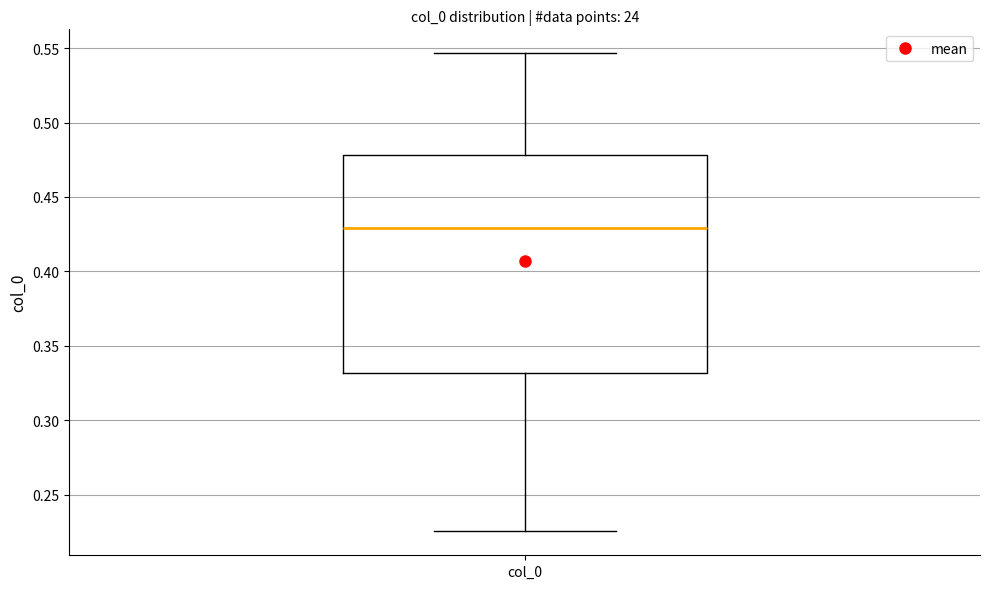

Read this box plot against the y-axis: the position of the median line, the range covered by the box, and the ends of both whiskers. The values are not printed on the chart, so give them approximately, as read against the axis.

median 0.430, box 0.330 to 0.480, whiskers 0.225 to 0.545